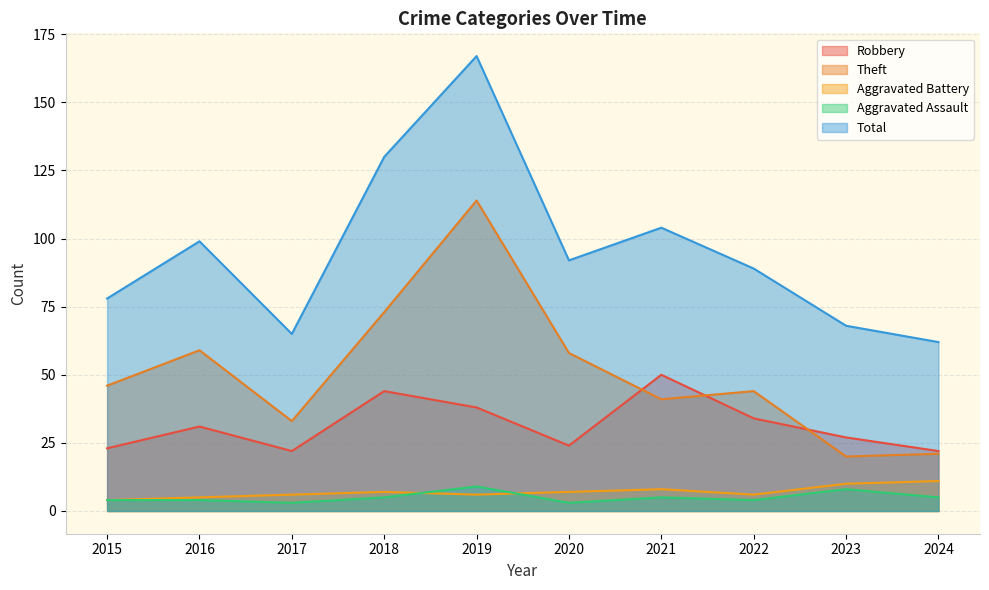

True or false: Aggravated Battery has a value of 6 at 2022.

True